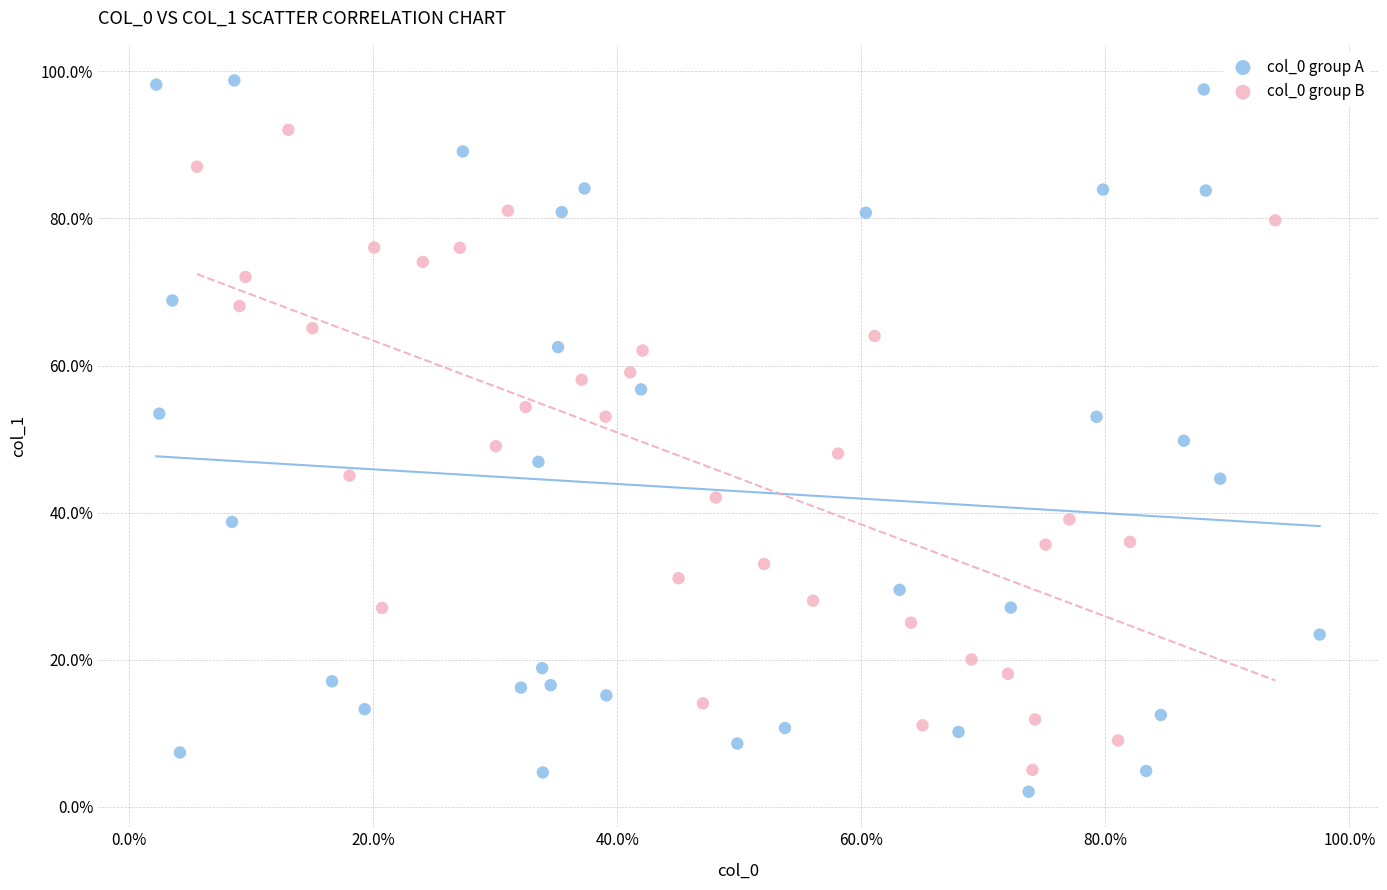

Which series reaches the minimum Y coordinate?

col_0 group A